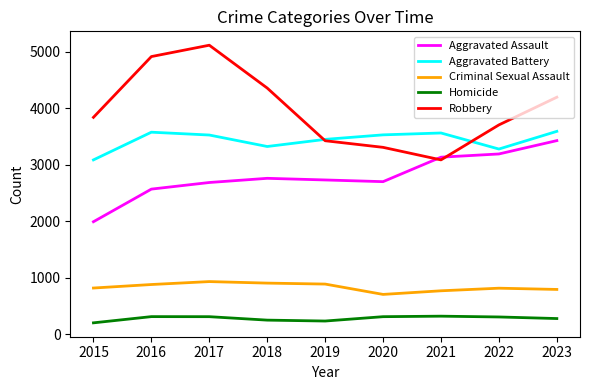

What is the difference between the second highest and second lowest values in the Robbery series?

1606